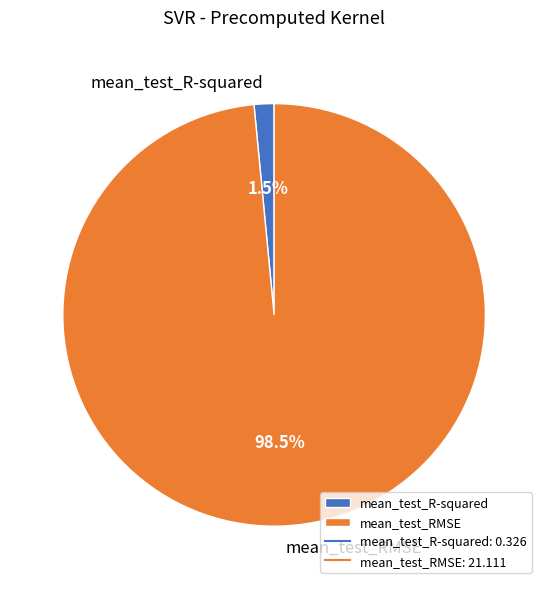

Does mean_test_R-squared represent more than half of the total?

No